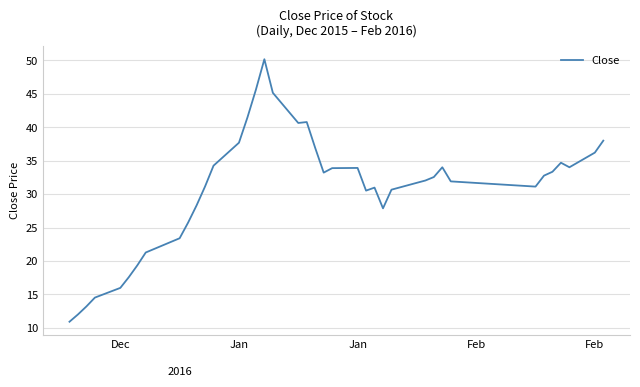

What is the minimum value shown in the chart?

10.9